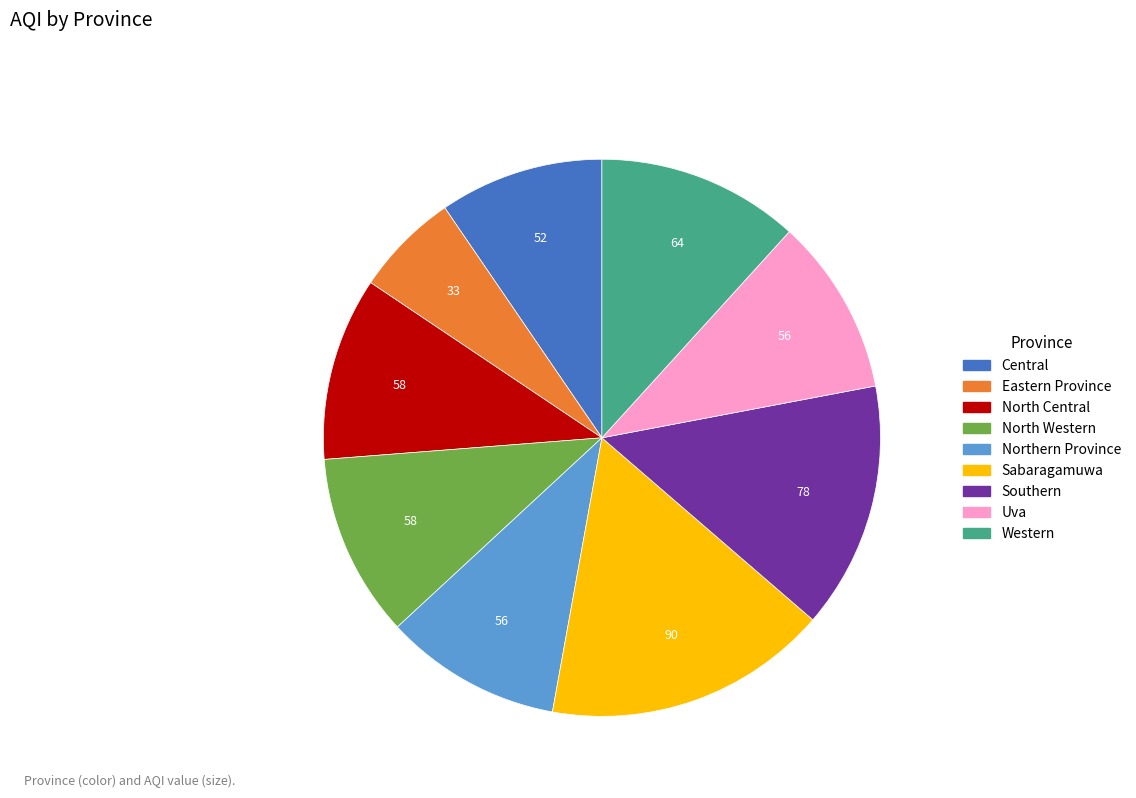

Does any single category account for the majority?

No